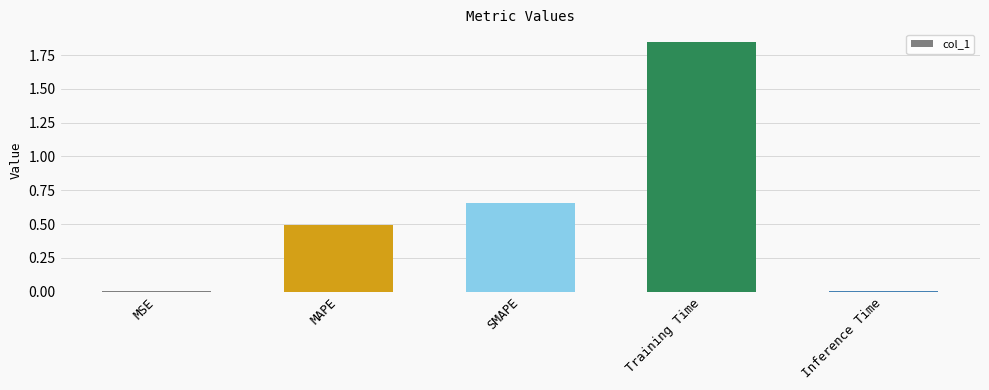

What is the sum of all values?

3.0